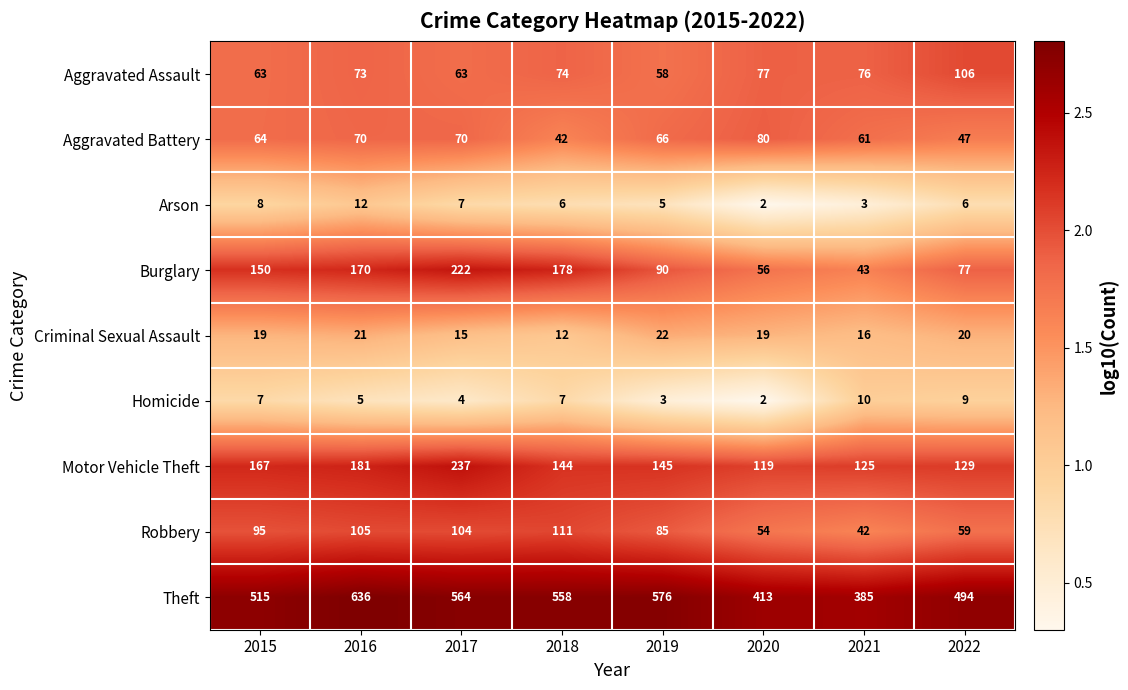

What value does the Arson series have at 2022?

6